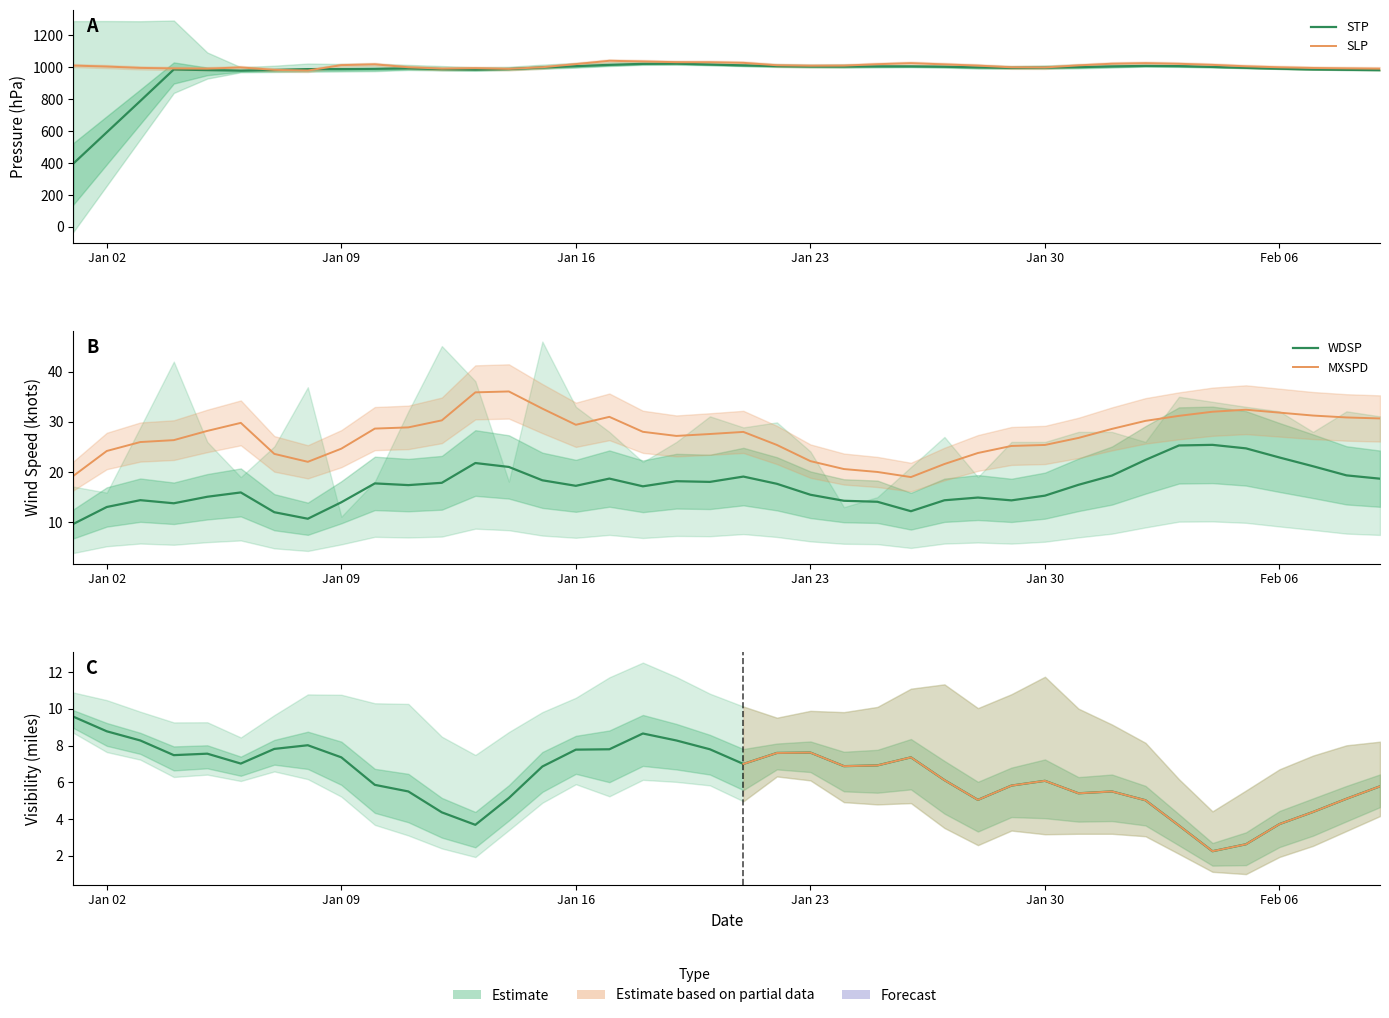

Is the value of MXSPD at 23 greater than the value of SLP at 6?

No